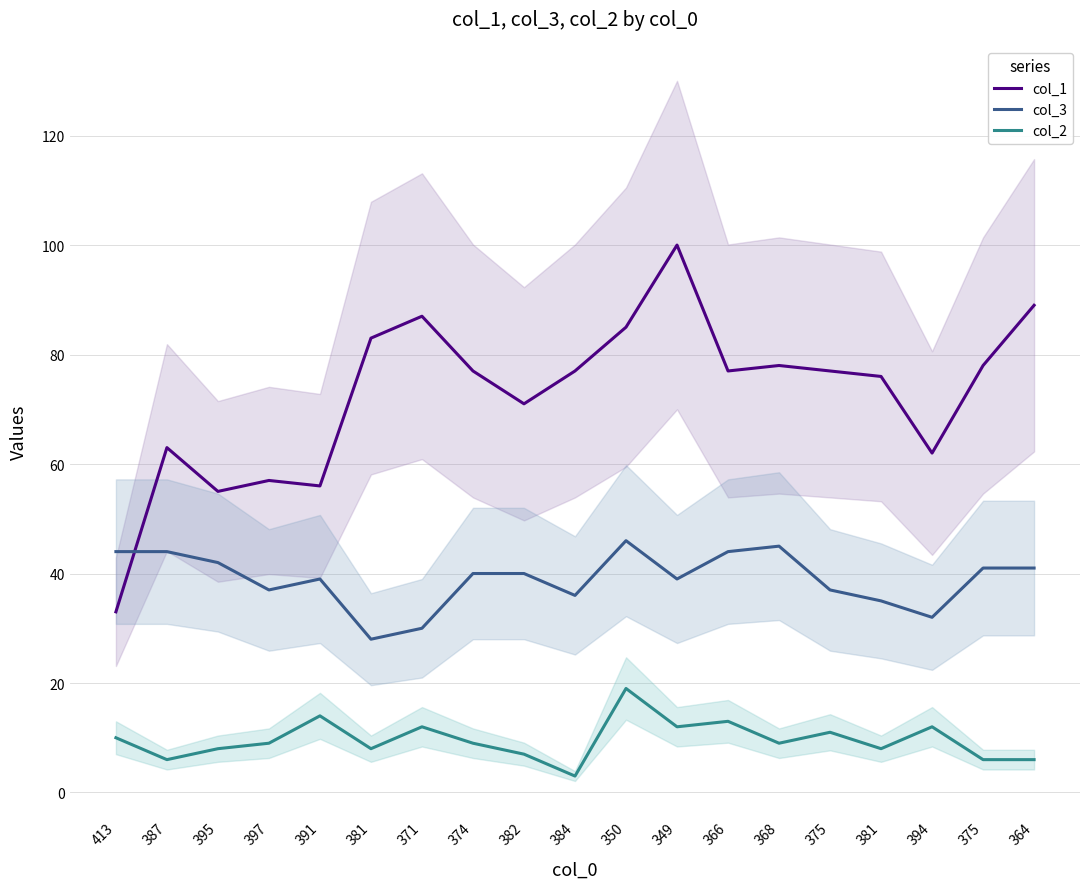

What is the approximate value of col_1 at 391, to the nearest 5?

55